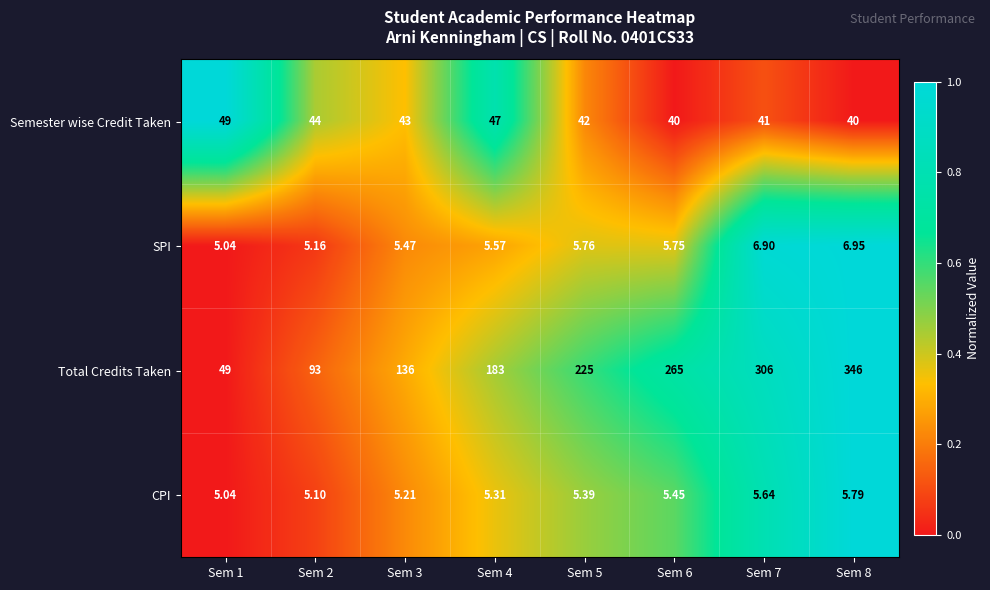

Which series has the largest total across all categories?

Total Credits Taken